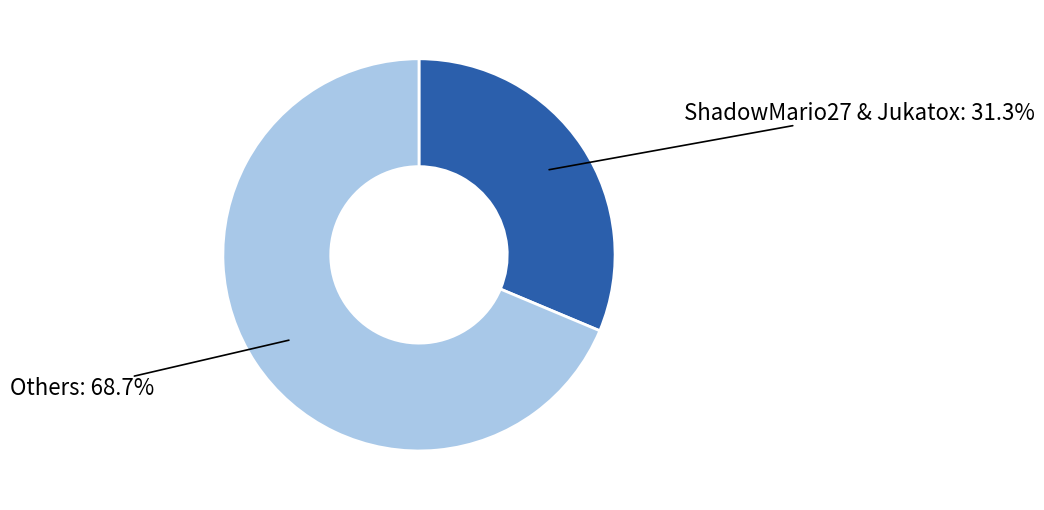

Is there a majority slice in this chart?

Yes